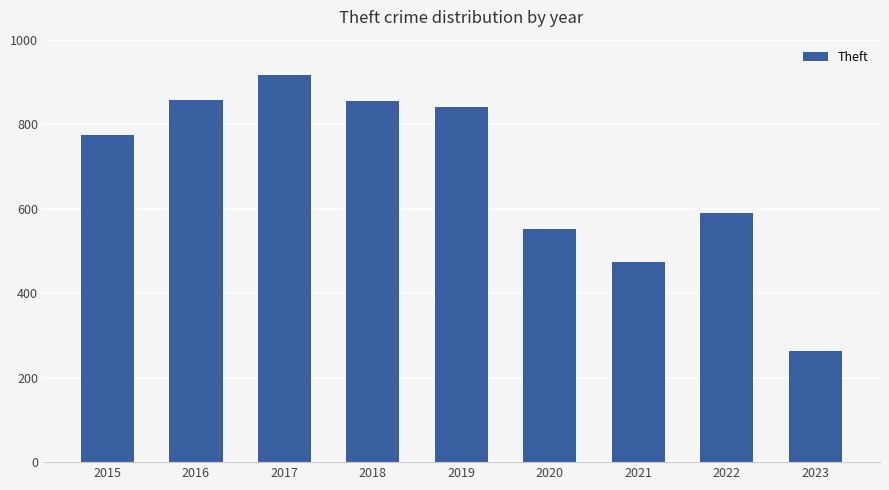

What is the sum of the values at 2020 and 2015?

1325